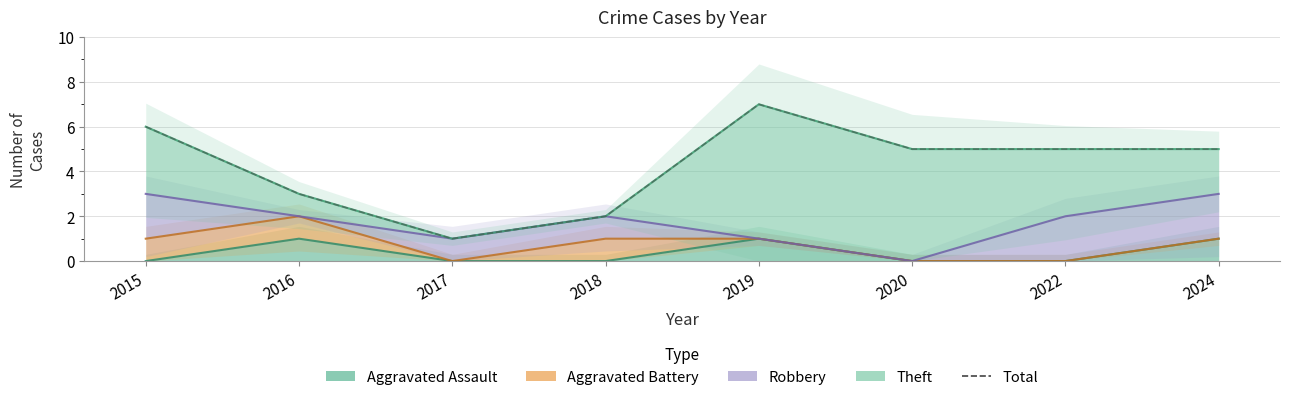

Does the chart have visible grid lines?

Yes